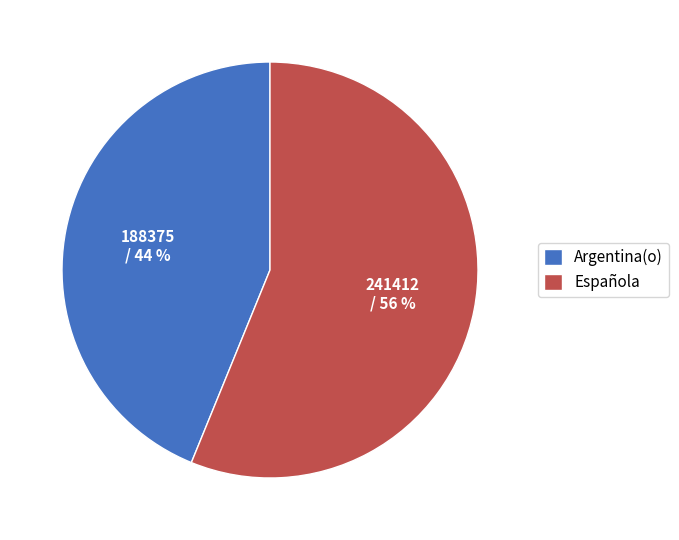

Which category has the biggest portion of the pie?

Española